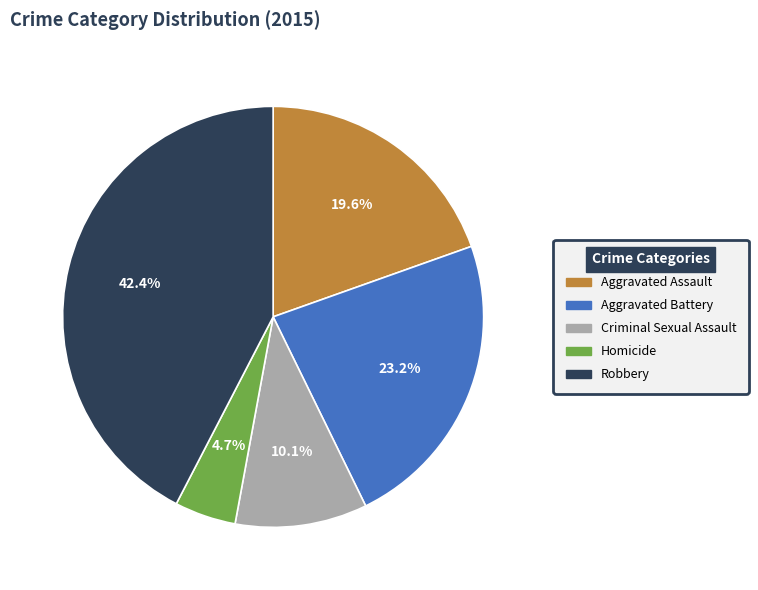

To the nearest percent, what is the difference between the Robbery and Aggravated Battery slice percentages?

19%